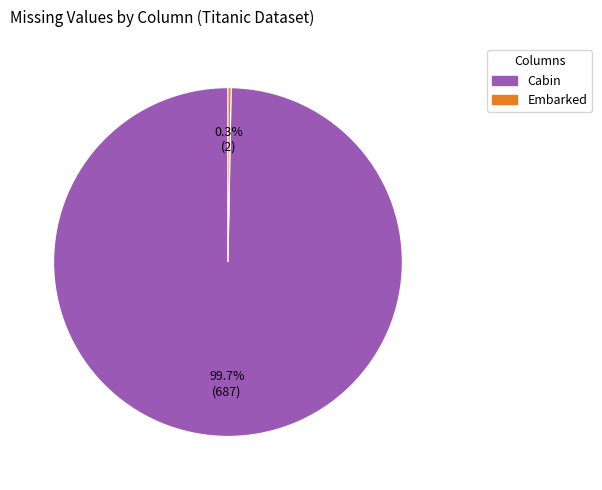

Which category accounts for the majority?

Cabin